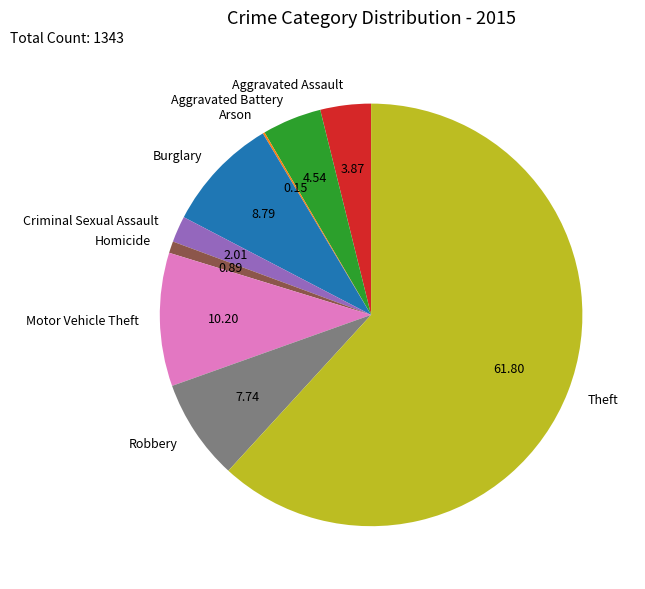

Is there any slice that represents more than half of the pie?

Yes